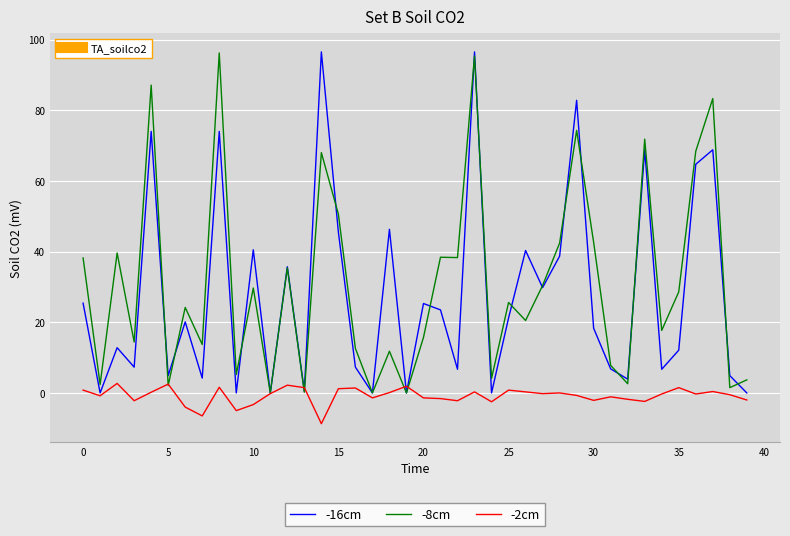

What is the minimum value for -2cm?

-8.7